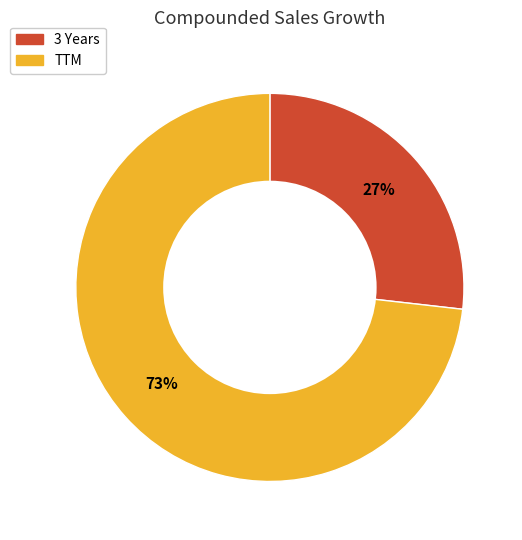

To the nearest percent, what percentage of the pie is 3 Years?

27%